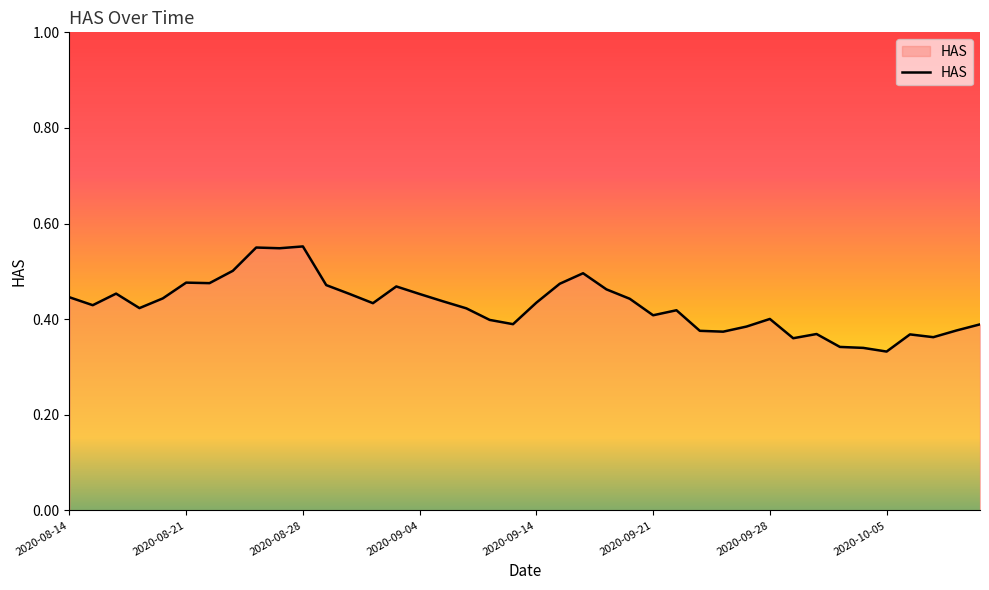

The chart shows a value of 0.5 at 2020-10-05. True or false?

False